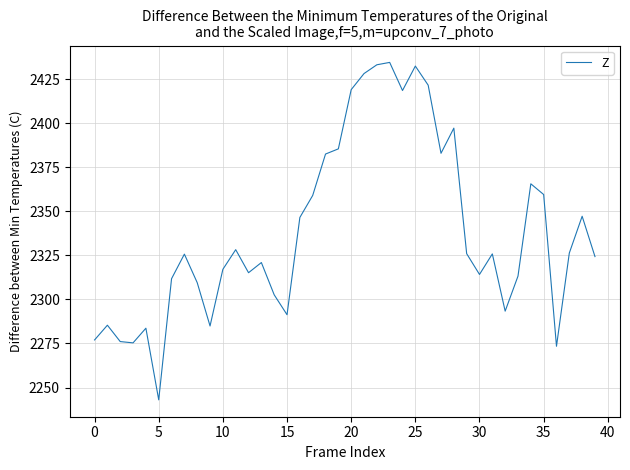

What is the greatest value displayed?

2434.5